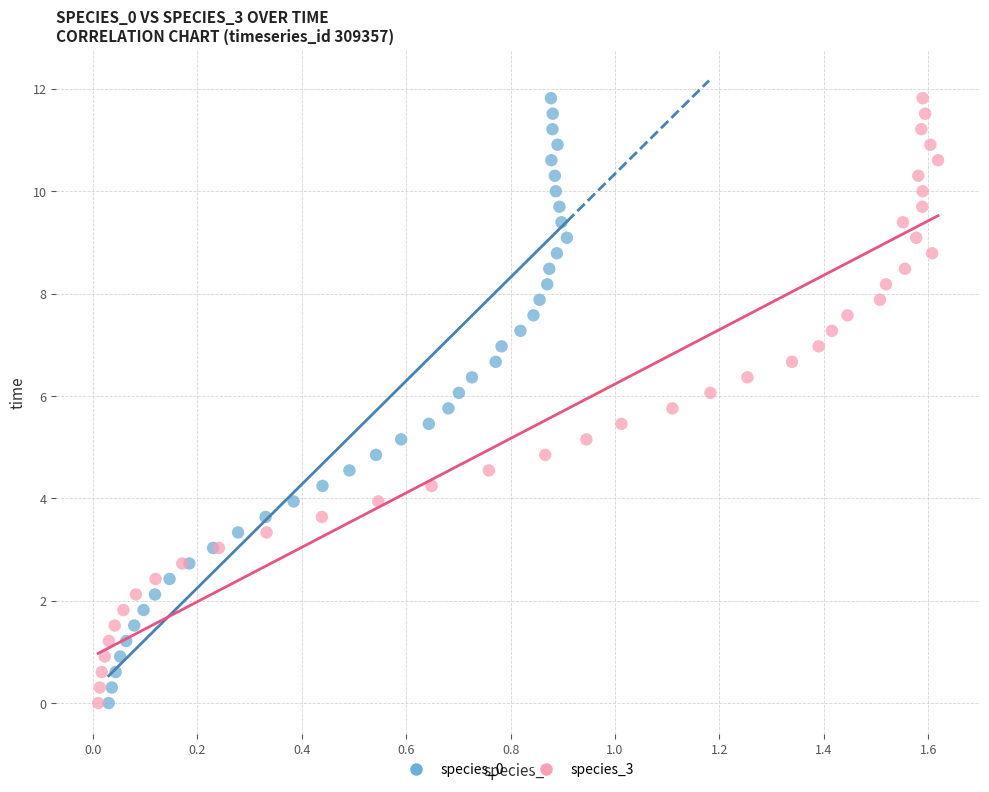

What are all the series names shown in the legend?

species_0, species_3